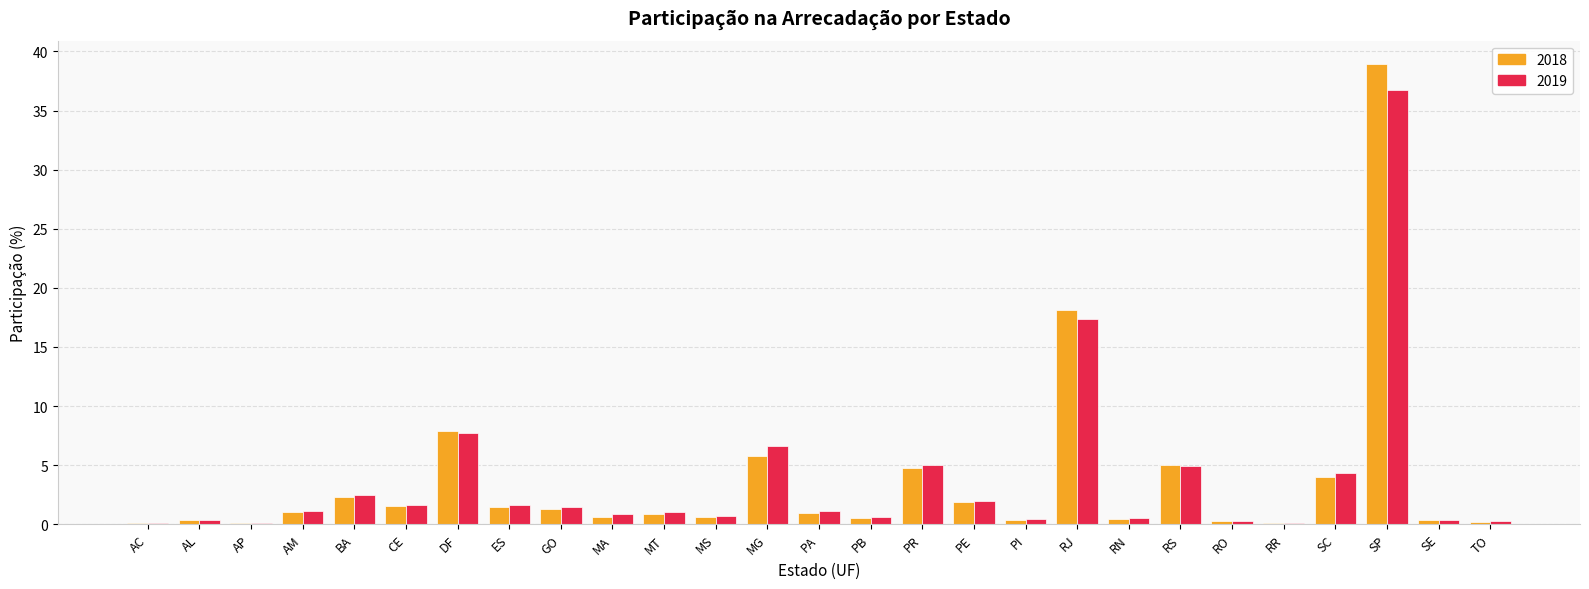

How many categories are shown in the chart?

27